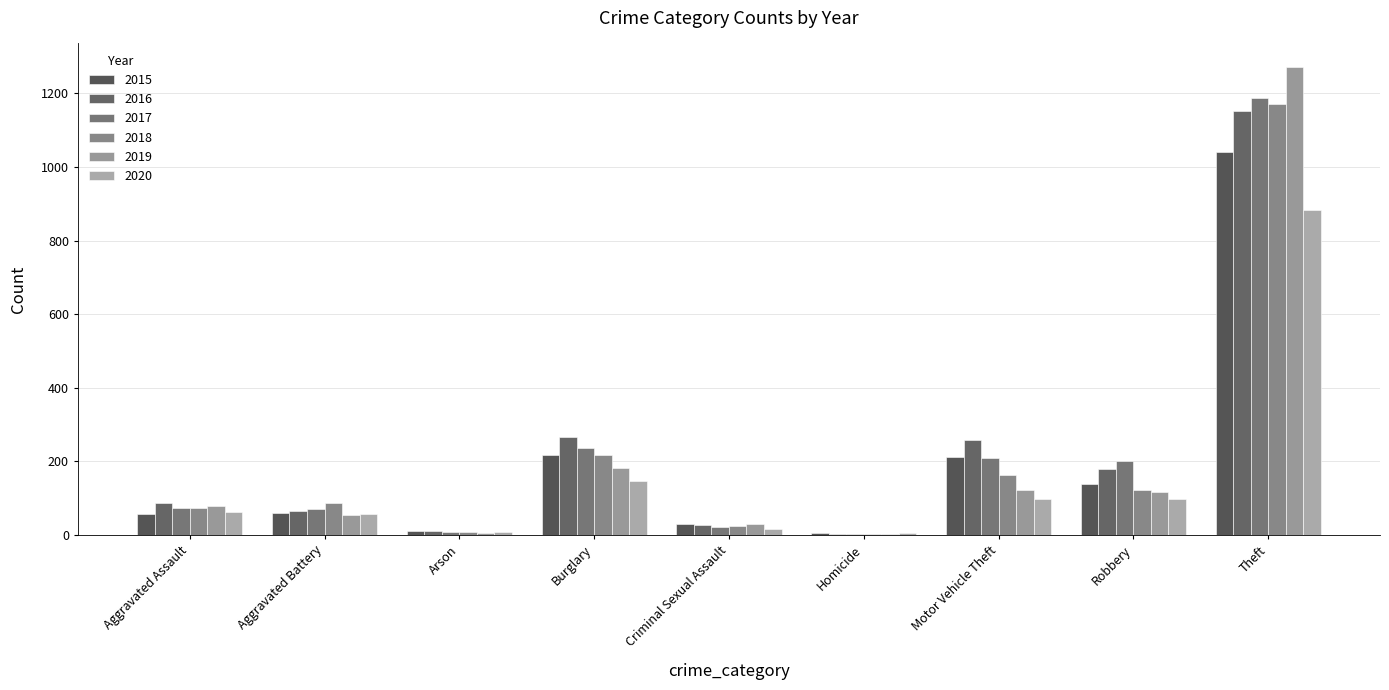

At which label is 2020 closest to 444?

Burglary